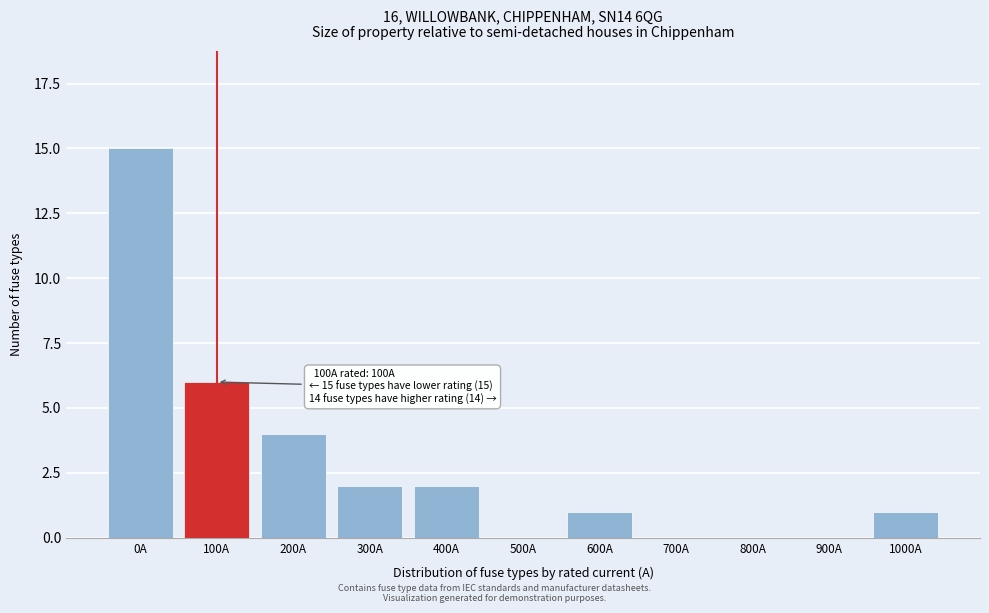

Reading left to right, list all the values displayed in this chart.

0A=15	100A=6	200A=4	300A=2	400A=2	500A=0	600A=1	700A=0	800A=0	900A=0	1000A=1